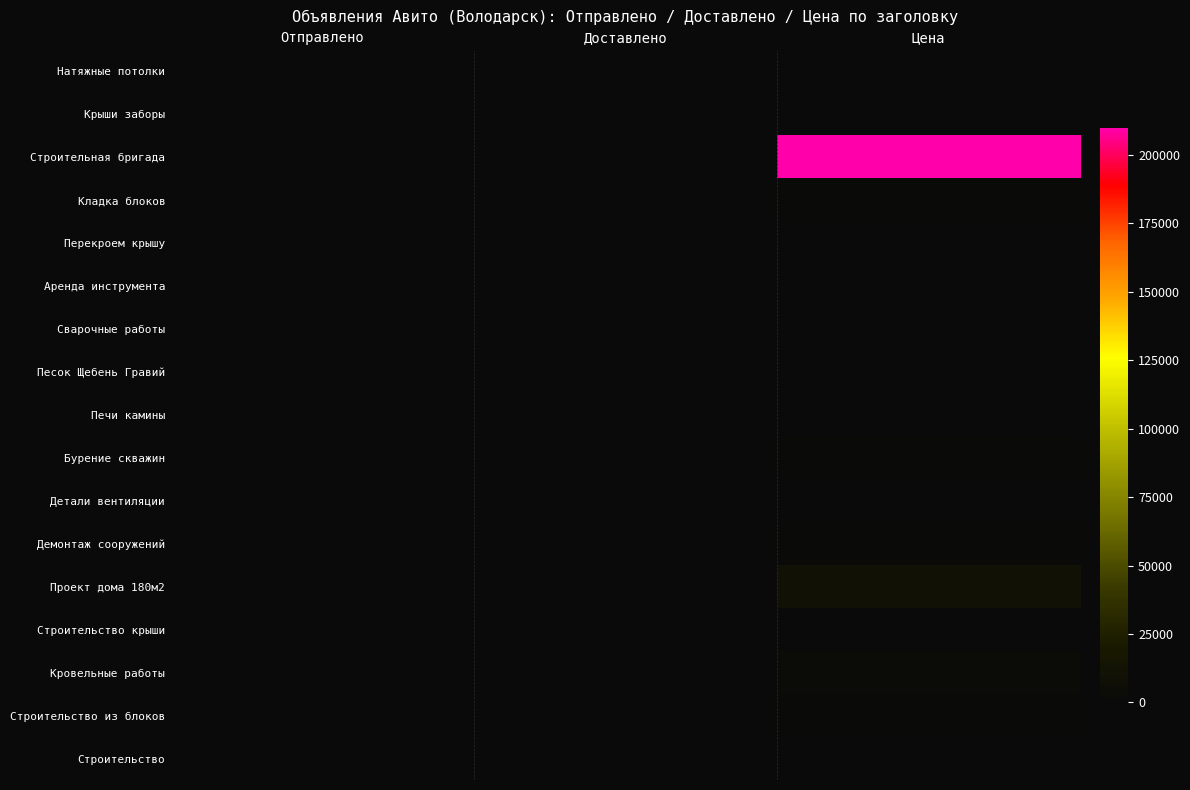

Reading right to left, list all the values displayed in this chart.

Натяжные потолки: Цена=0	Доставлено=0	Отправлено=0
Крыши заборы: Цена=100	Доставлено=0	Отправлено=2
Строительная бригада: Цена=210000	Доставлено=0	Отправлено=1
Кладка блоков: Цена=1000	Доставлено=0	Отправлено=0
Перекроем крышу: Цена=500	Доставлено=0	Отправлено=1
Аренда инструмента: Цена=250	Доставлено=0	Отправлено=0
Сварочные работы: Цена=0	Доставлено=1	Отправлено=1
Песок Щебень Гравий: Цена=100	Доставлено=1	Отправлено=1
Печи камины: Цена=0	Доставлено=1	Отправлено=1
Бурение скважин: Цена=1000	Доставлено=1	Отправлено=1
Детали вентиляции: Цена=750	Доставлено=1	Отправлено=1
Демонтаж сооружений: Цена=1000	Доставлено=1	Отправлено=1
Проект дома 180м2: Цена=10000	Доставлено=1	Отправлено=1
Строительство крыши: Цена=100	Доставлено=1	Отправлено=2
Кровельные работы: Цена=3000	Доставлено=1	Отправлено=1
Строительство из блоков: Цена=1500	Доставлено=1	Отправлено=1
Строительство: Цена=350	Доставлено=2	Отправлено=2